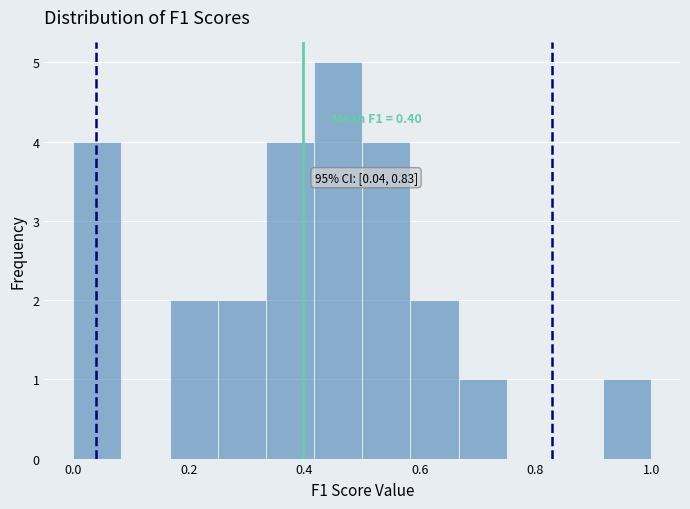

Which range on the x-axis has the tallest bar?

0.42 to 0.50